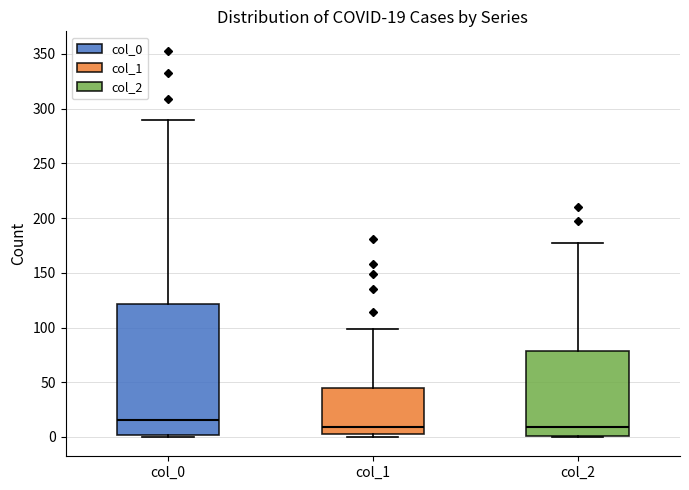

Comparing the boxes themselves (not the whiskers), which one is the tallest?

col_0